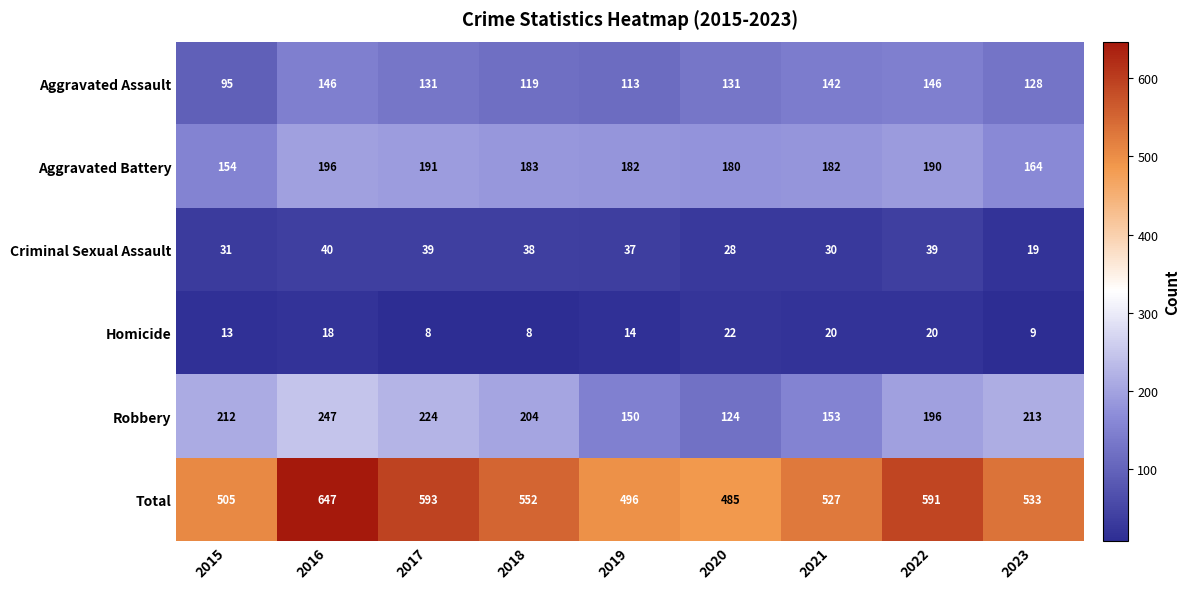

True or false: Homicide has a value of 8 at 2018.

True